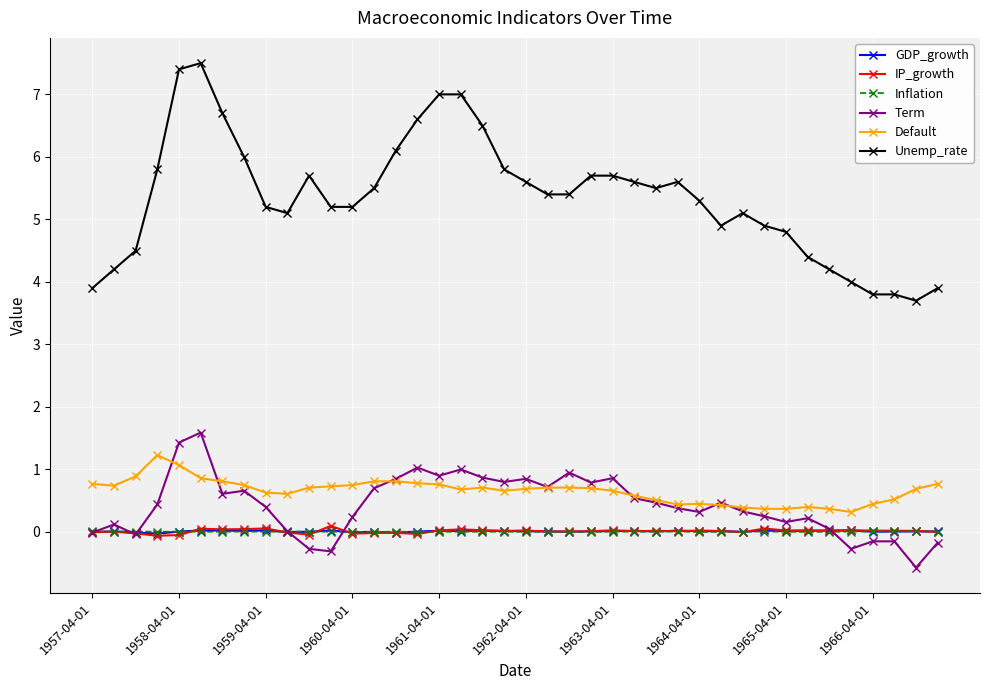

True or false: Term has more than 2 interior local peaks.

True